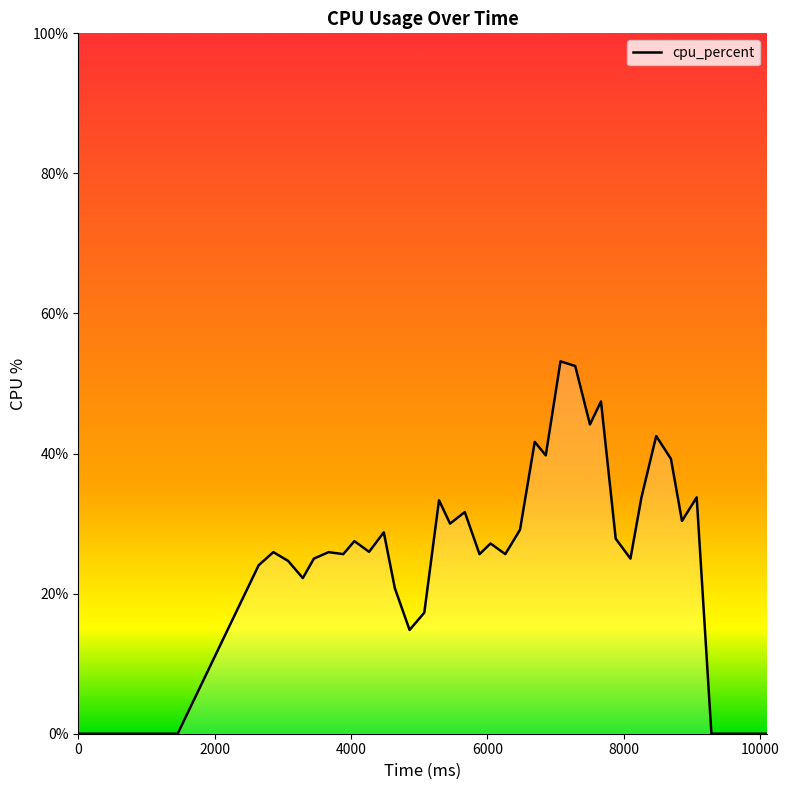

Between 4266 and 8100, which is larger?

4266